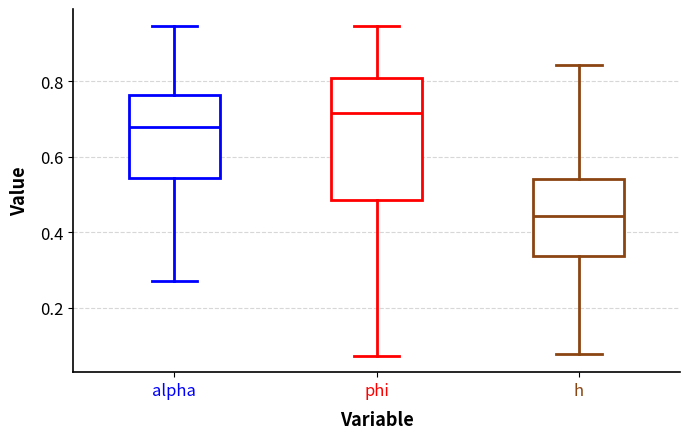

Reading left to right, read every box against the y-axis: the position of its median line, the range the box covers, and the ends of its whiskers. The values are not printed on the chart, so give them approximately, as read against the axis.

alpha: median 0.68, box 0.54 to 0.76, whiskers 0.28 to 0.94
phi: median 0.72, box 0.48 to 0.82, whiskers 0.08 to 0.94
h: median 0.44, box 0.34 to 0.54, whiskers 0.08 to 0.84